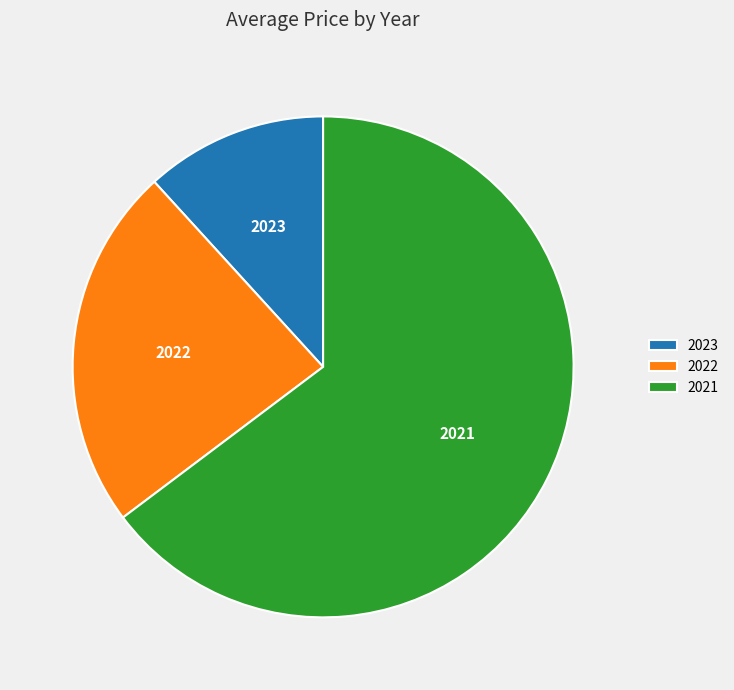

Does 2021 account for over 50% of the chart?

Yes